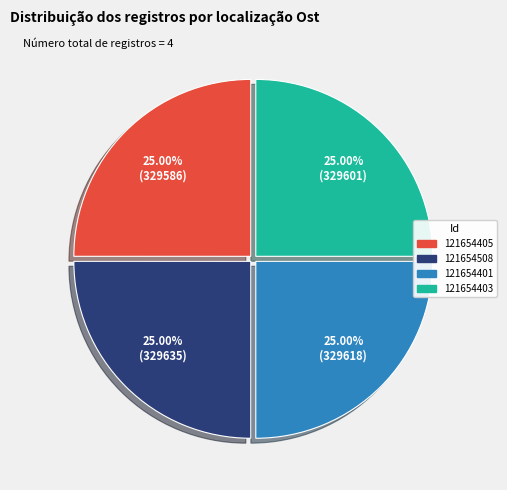

Is there a majority slice in this chart?

No